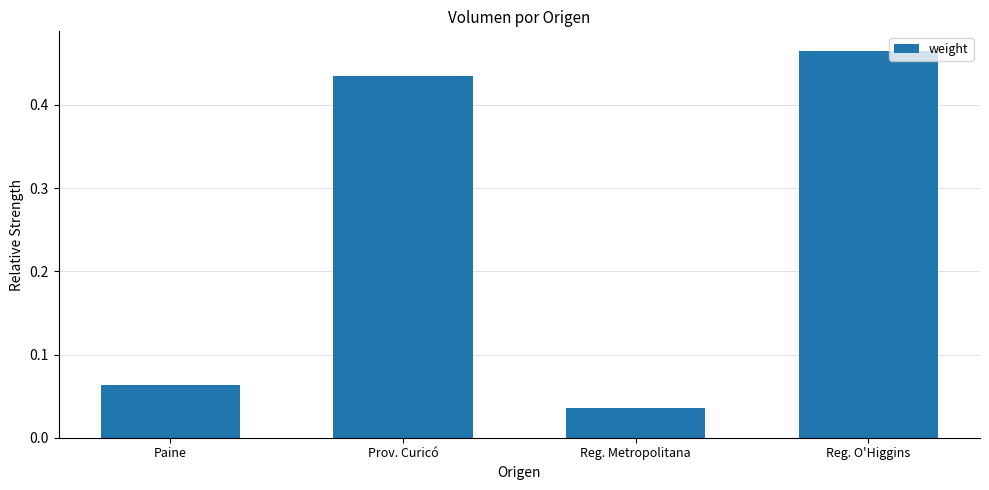

What is the label of the 2nd bar from the right?

Reg. Metropolitana